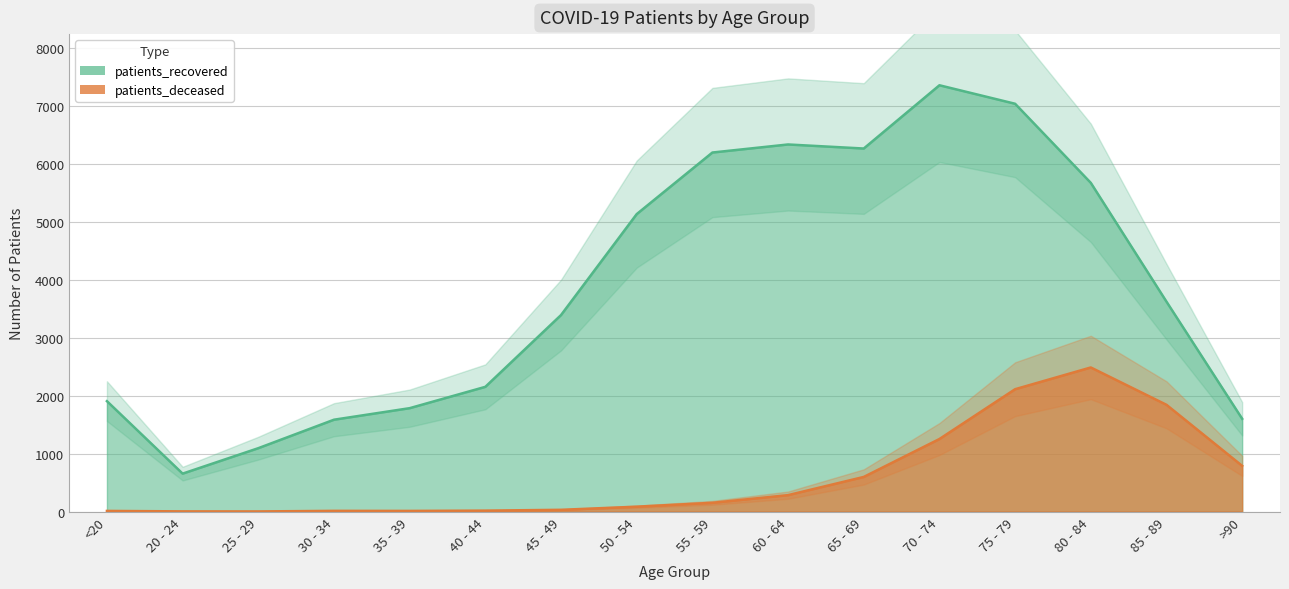

What is the total value across all series at 30 - 34?

1596